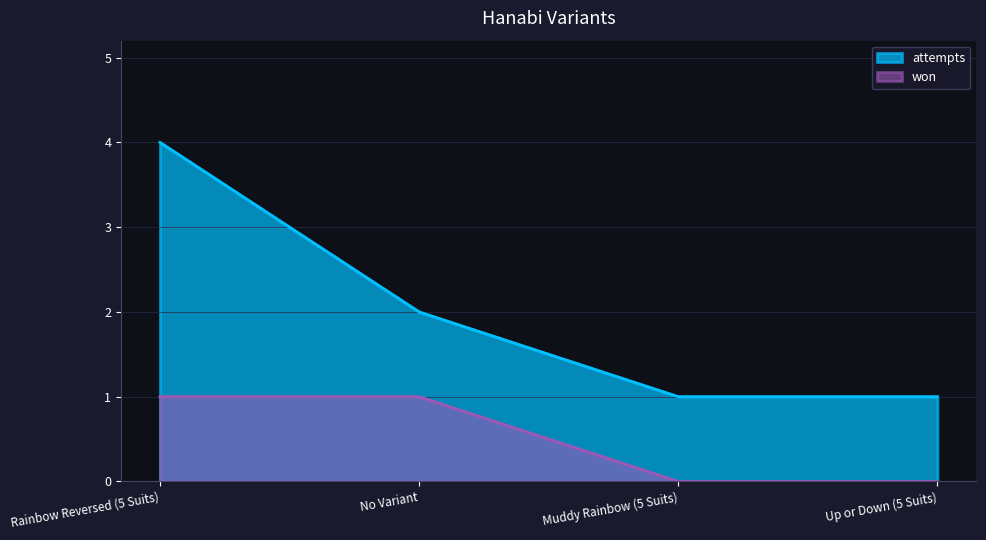

What is the highest value of the attempts series?

4